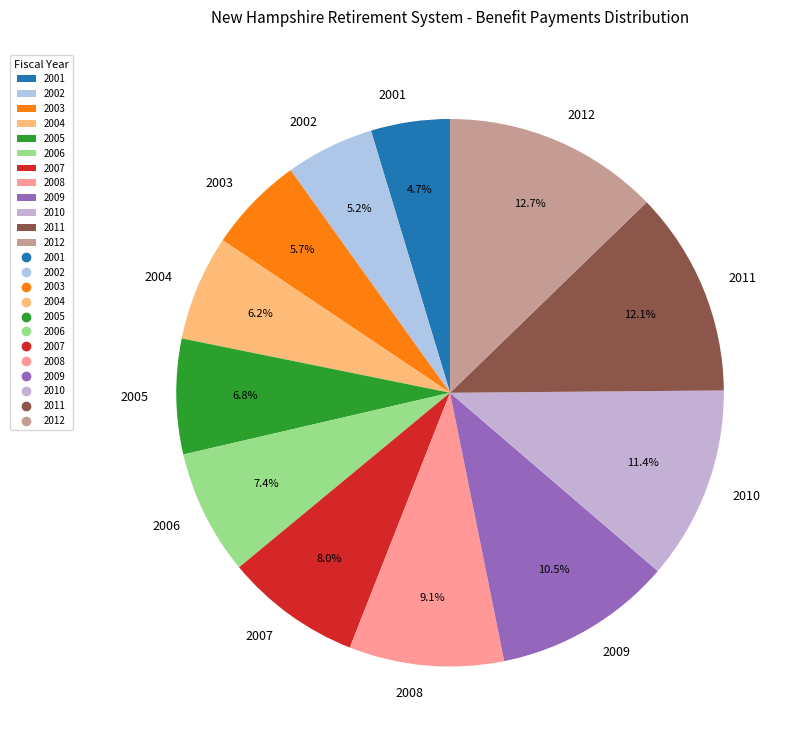

To the nearest percent, what percentage of the pie is 2004?

6%